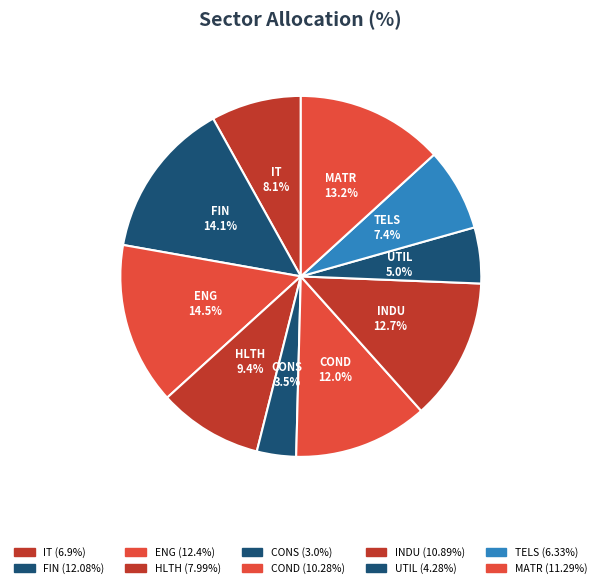

What percentage is the COND slice, to the nearest percent?

12%